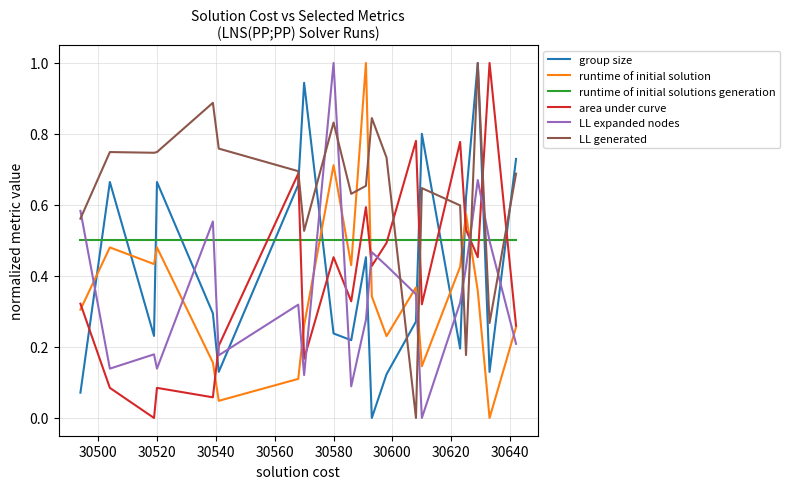

Which series has the largest total across all categories?

LL generated